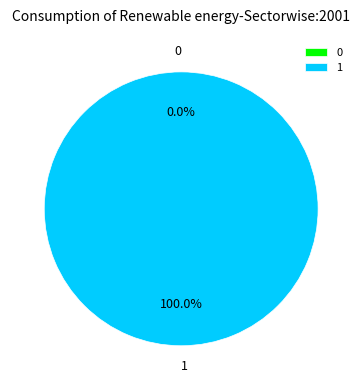

Count the number of slices in the pie.

2